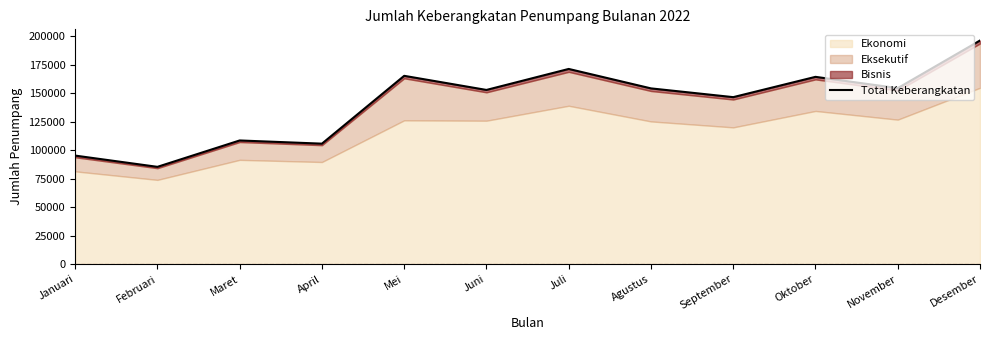

What is the change in value from Mei to Juli?

+6046